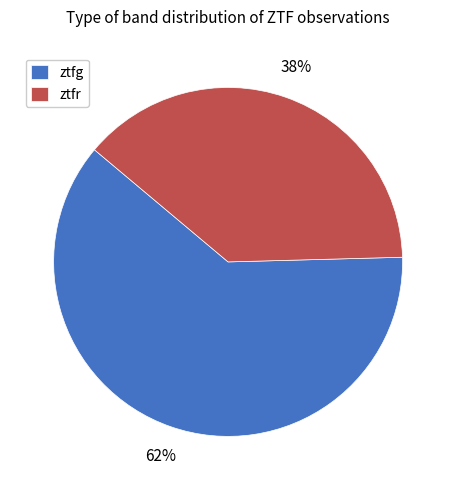

Count the number of slices in the pie.

2